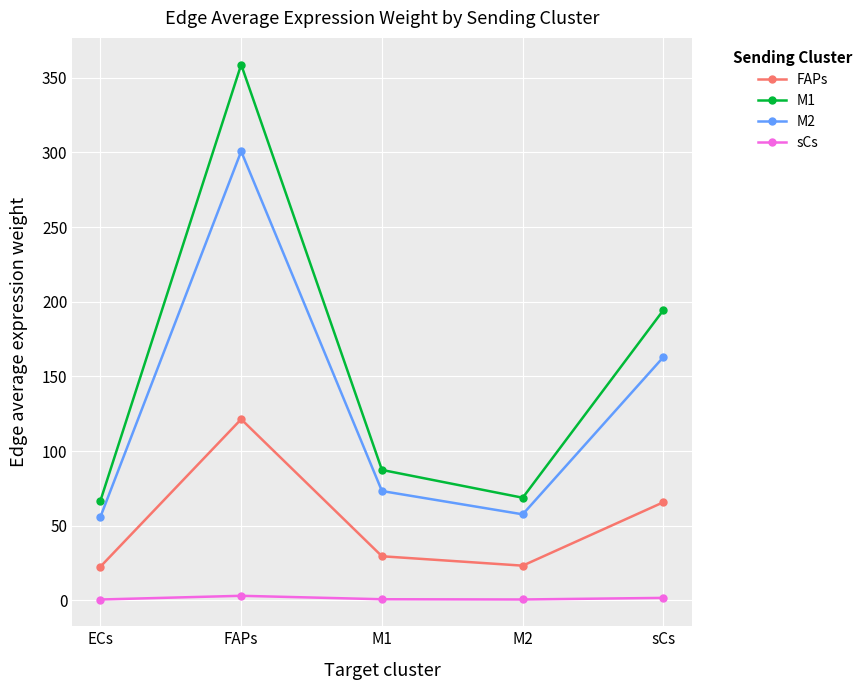

Rank the series by their maximum value, from lowest to highest.

sCs, FAPs, M2, M1